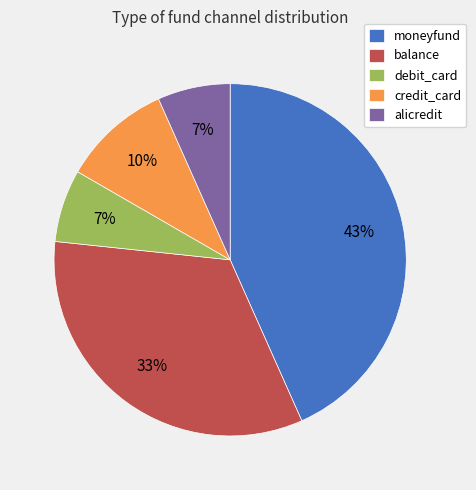

Which has a higher value, debit_card or moneyfund?

moneyfund